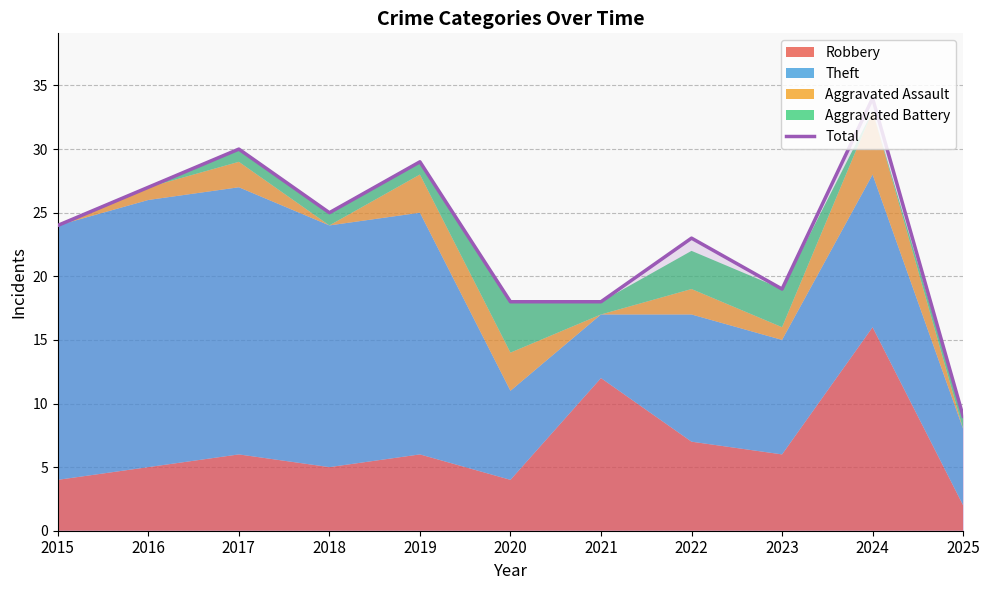

Where is the data nearest to the value 21?

2022